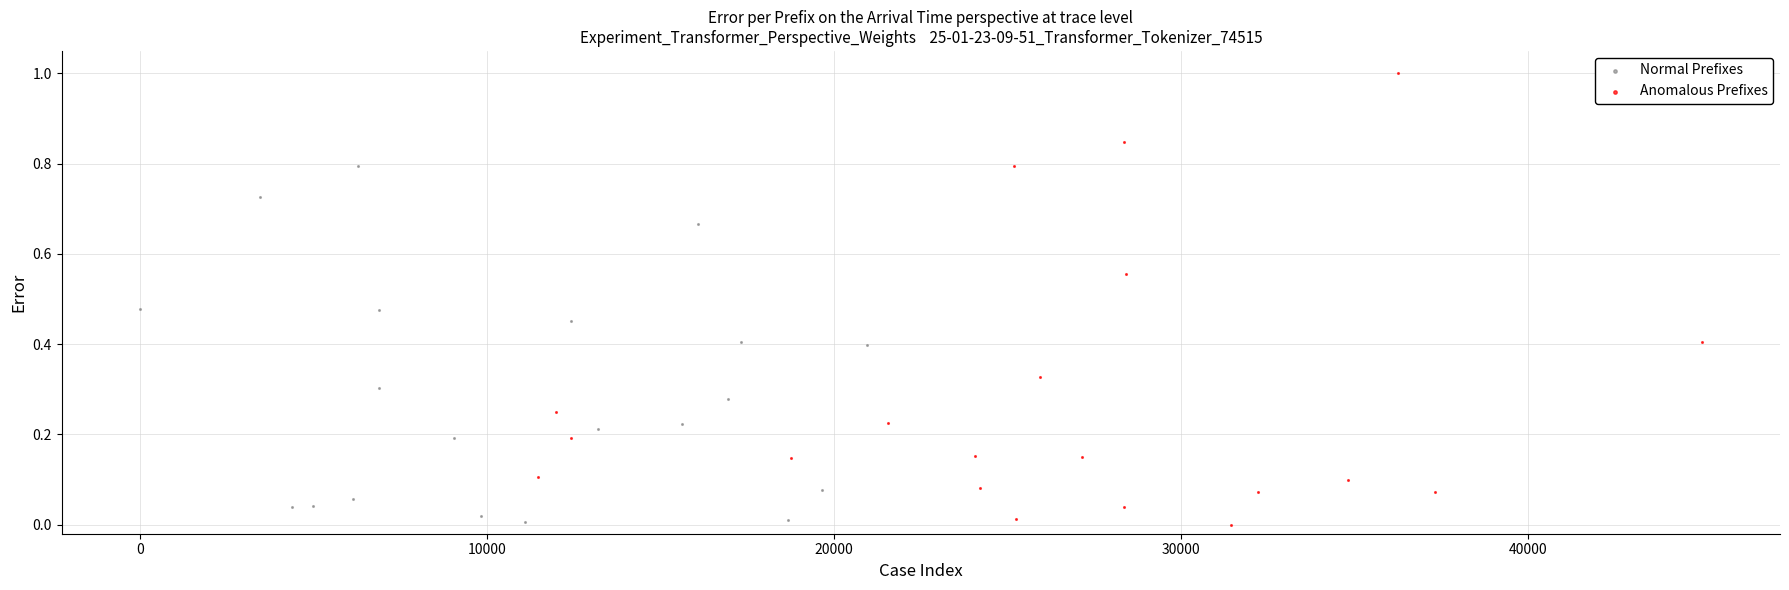

Which series has the widest spread of Y values?

Anomalous Prefixes